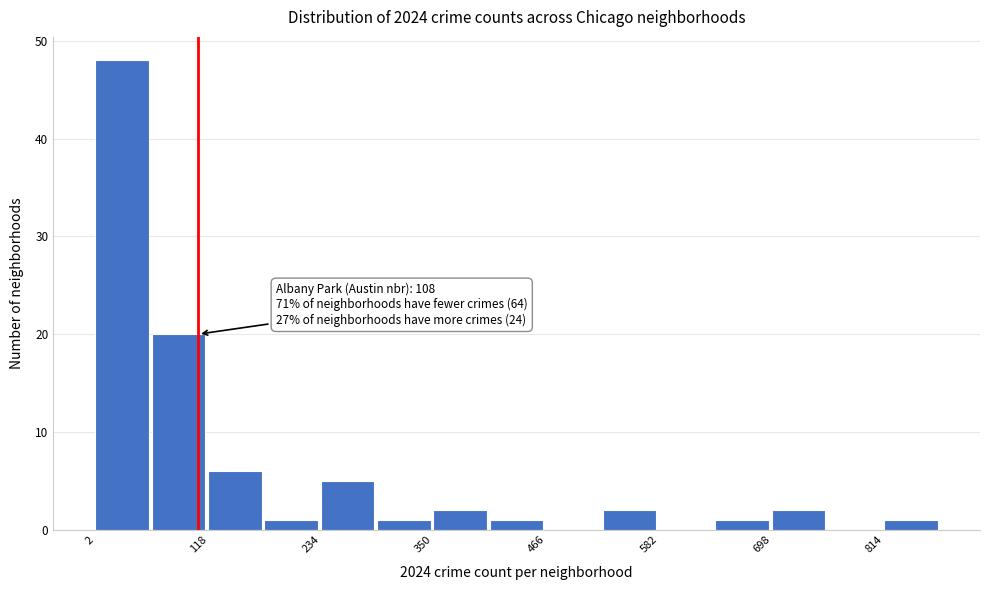

Around what value on the x-axis is the tallest bar? Give the approximate position of its centre, as read against the axis.

20